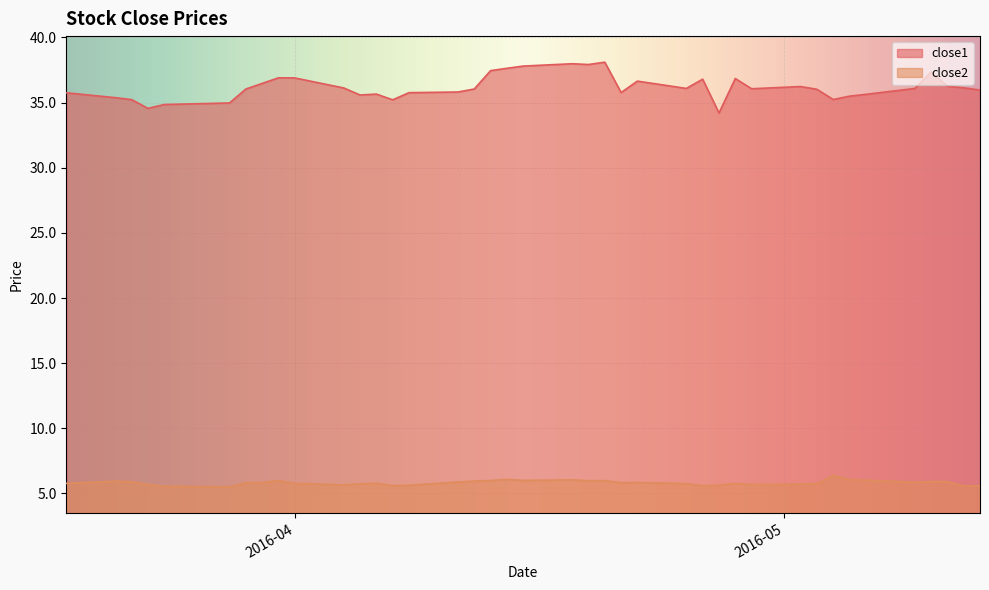

Rank the series by their maximum value, from lowest to highest.

close2, close1